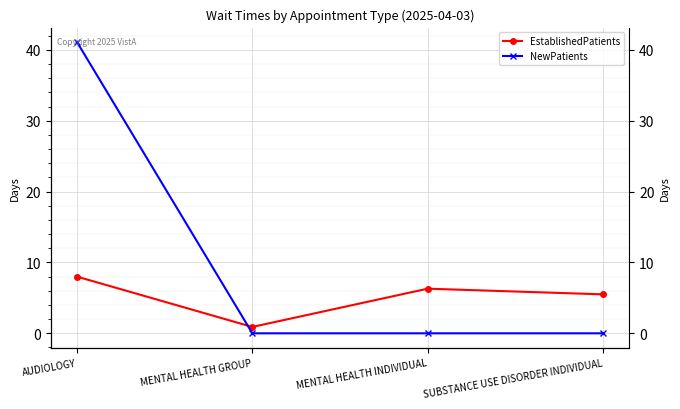

What is the average value of the NewPatients series?

10.3